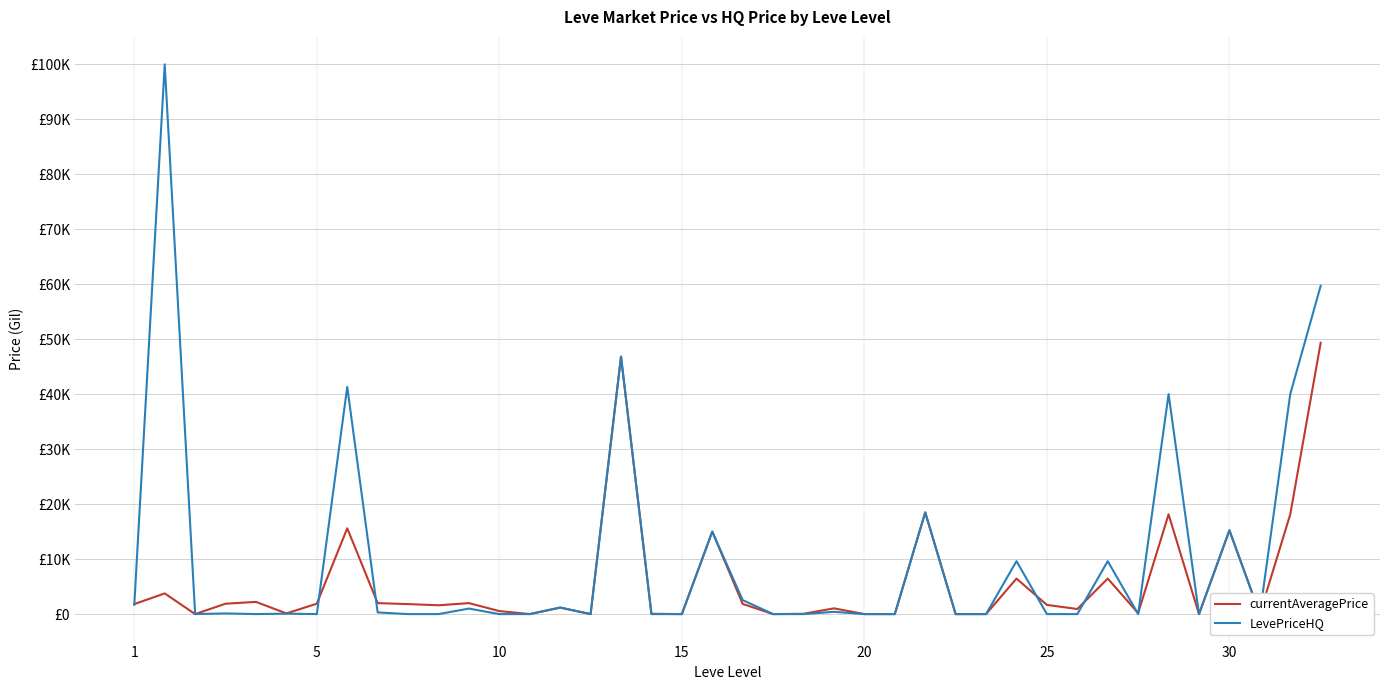

Count the number of data series in this chart.

2